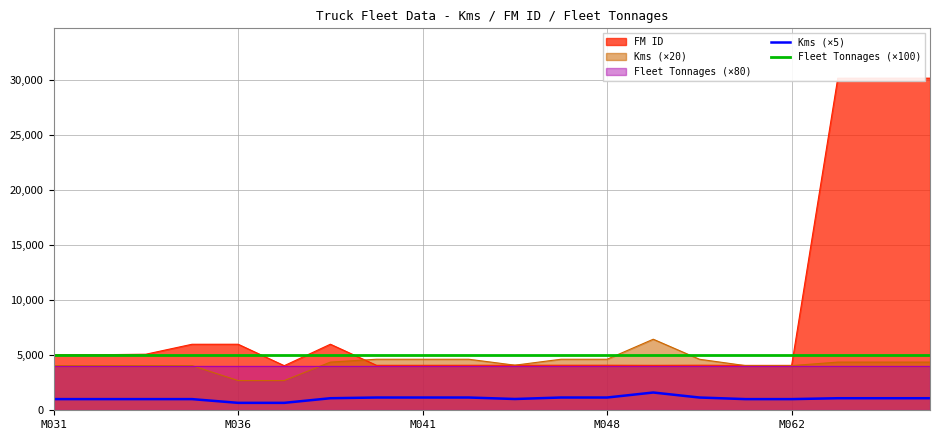

True or false: Kms (×5) and Fleet Tonnages (×100) intersect in this chart.

False